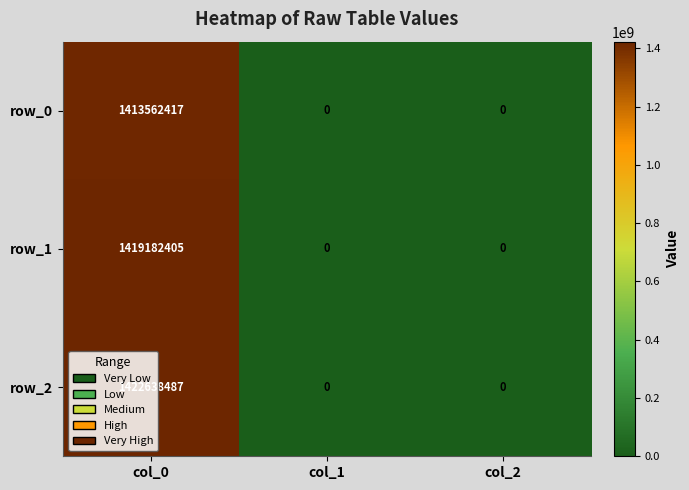

Is the value of row_1 at col_1 greater than the value of row_0 at col_0?

No